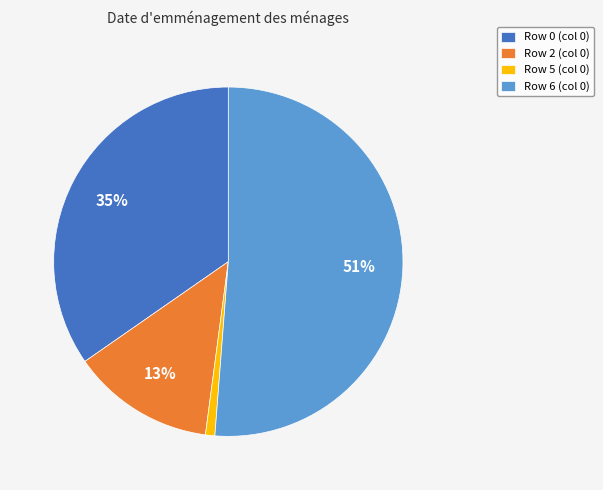

To the nearest percent, what portion does Row 2 (col 0) represent?

13%